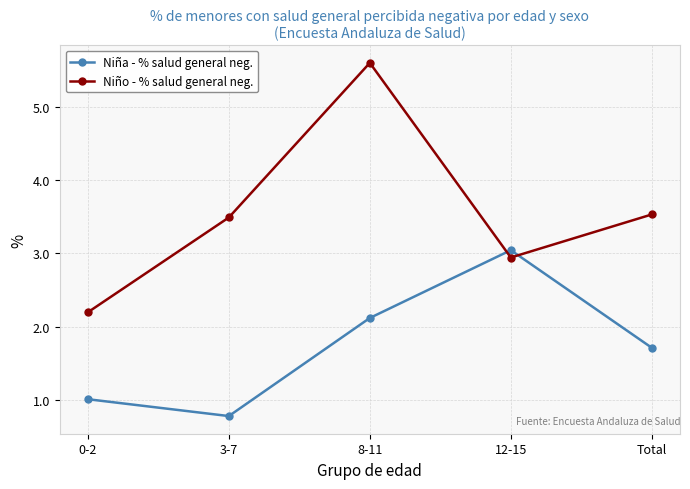

Which category has the highest value across all series?

8-11